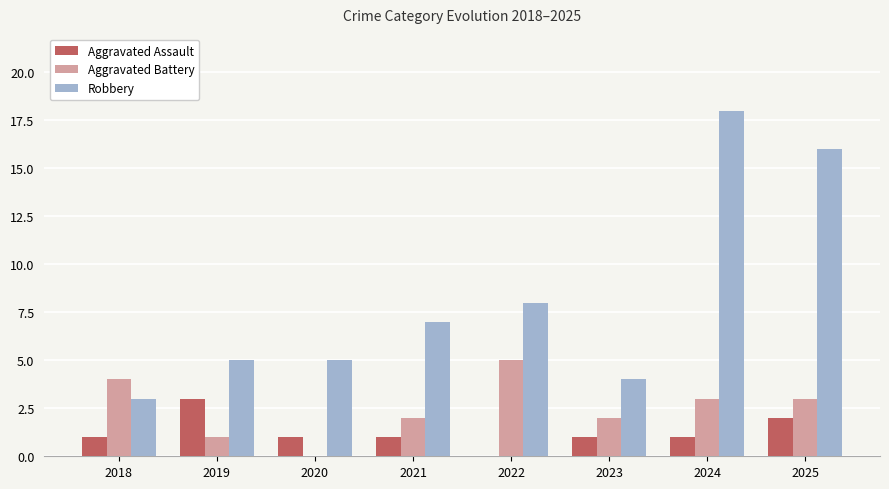

Reading right to left, what are all the values shown in this chart?

Aggravated Assault: 2	1	1	0	1	1	3	1
Aggravated Battery: 3	3	2	5	2	0	1	4
Robbery: 16	18	4	8	7	5	5	3